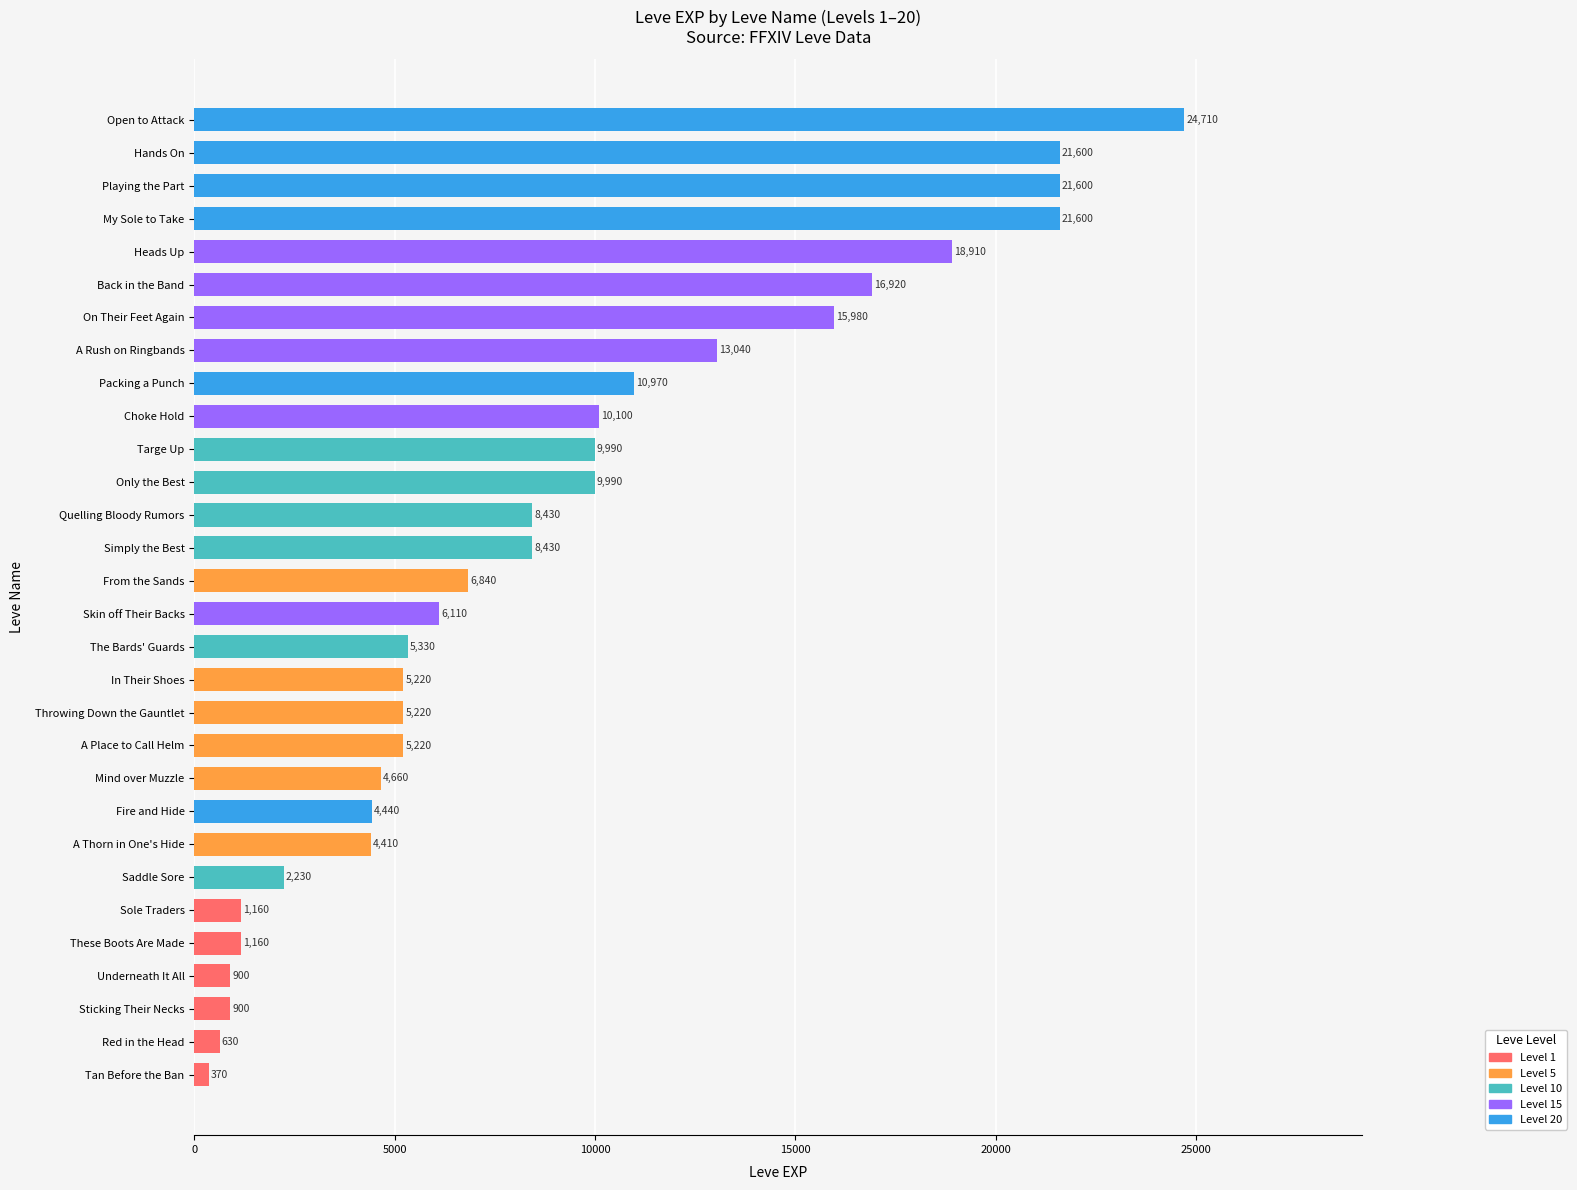

What is the smallest value displayed?

370